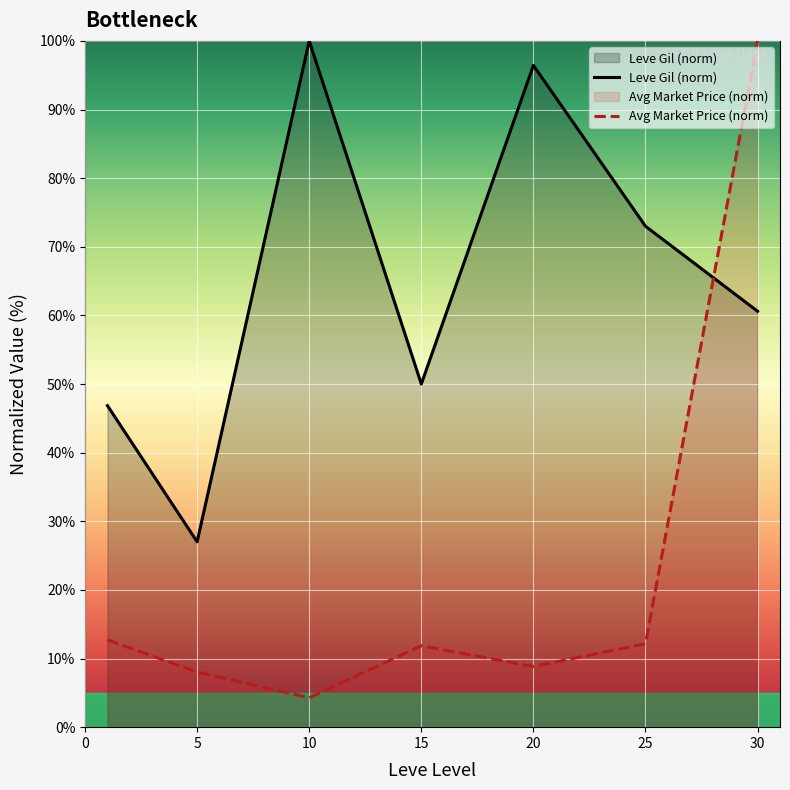

How many intersections are there between Leve Gil (norm) and Avg Market Price (norm)?

1